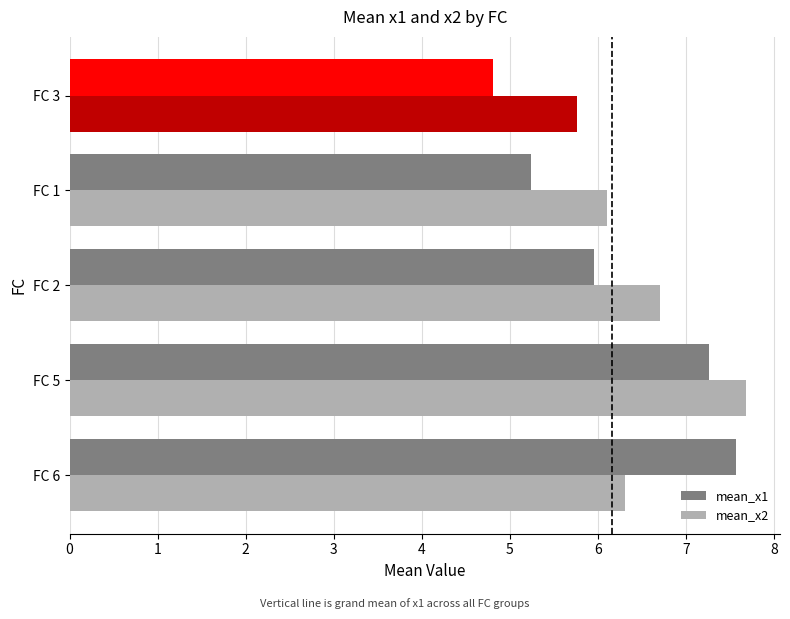

What are all the series names shown in the legend?

mean_x1, mean_x2